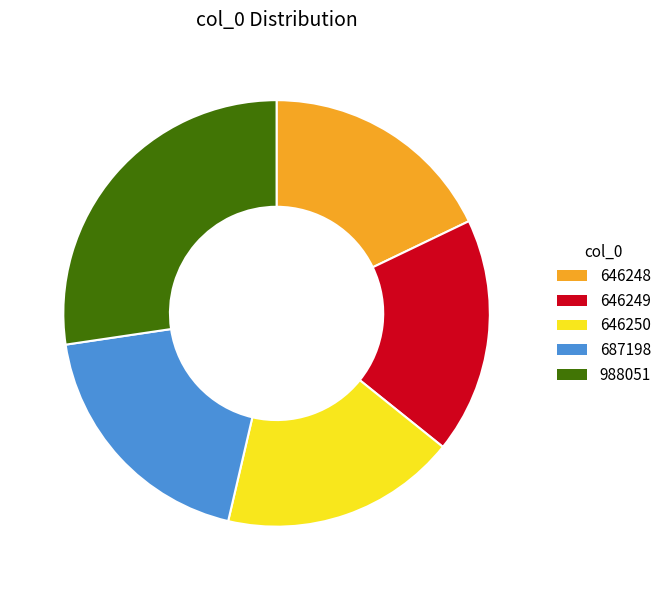

Which category has the biggest portion of the pie?

988051